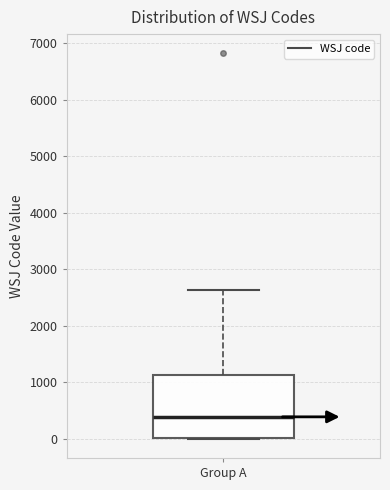

Where does the upper whisker of the box for Group A end on the y-axis? The values are not printed on the chart, so give them approximately, as read against the axis.

2600